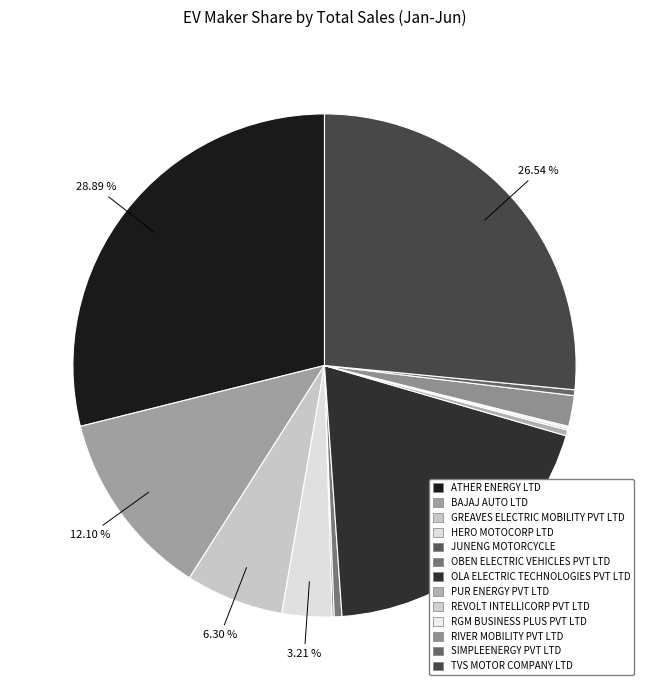

Does GREAVES ELECTRIC MOBILITY PVT LTD represent more than half of the total?

No